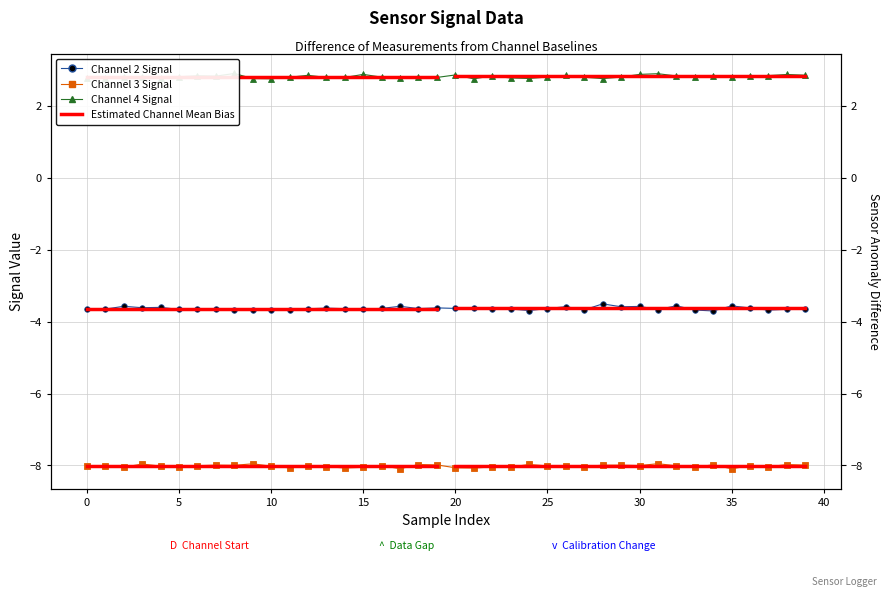

What is the approximate value of Channel 3 Signal at 33?

-8.1